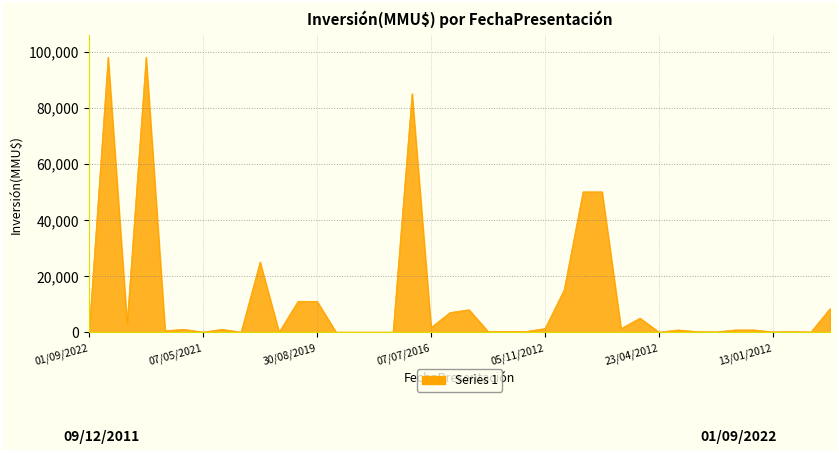

What is the greatest value displayed?

98000